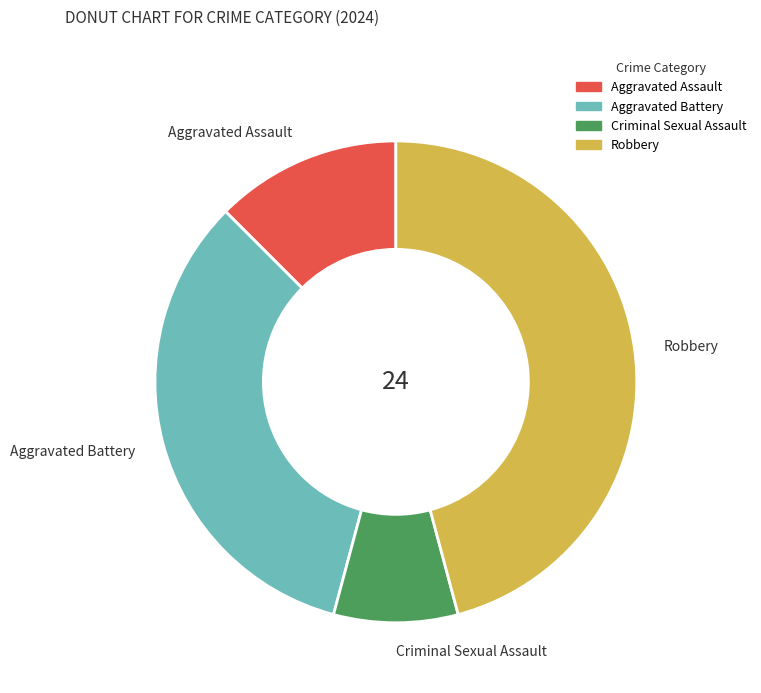

Is there any slice that represents more than half of the pie?

No